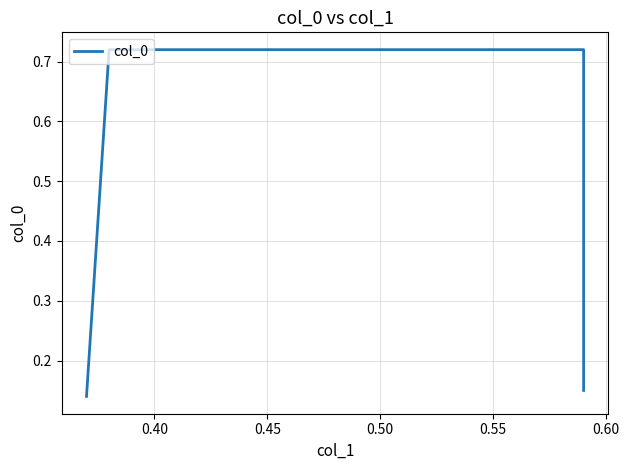

What is the sum of all values?

1.7